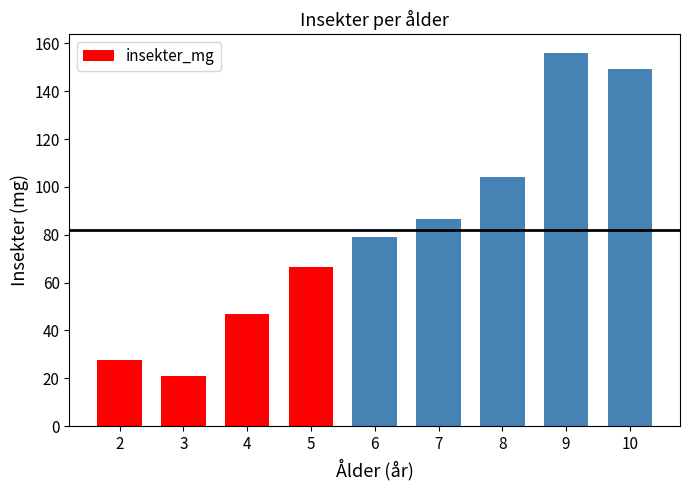

The value at 5 is 103.2. True or false?

False